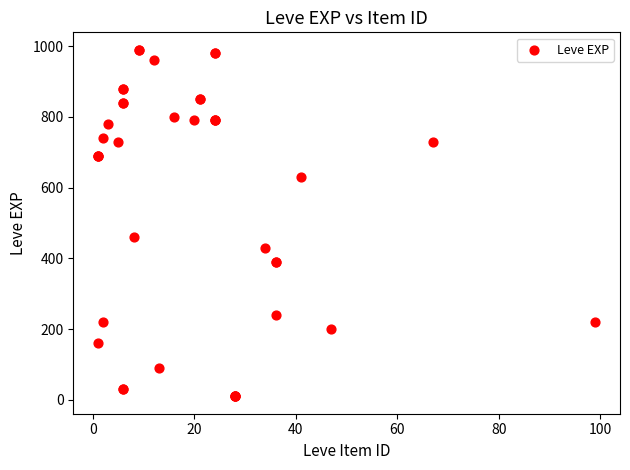

What Y value in the scatter plot is closest to 500?

460